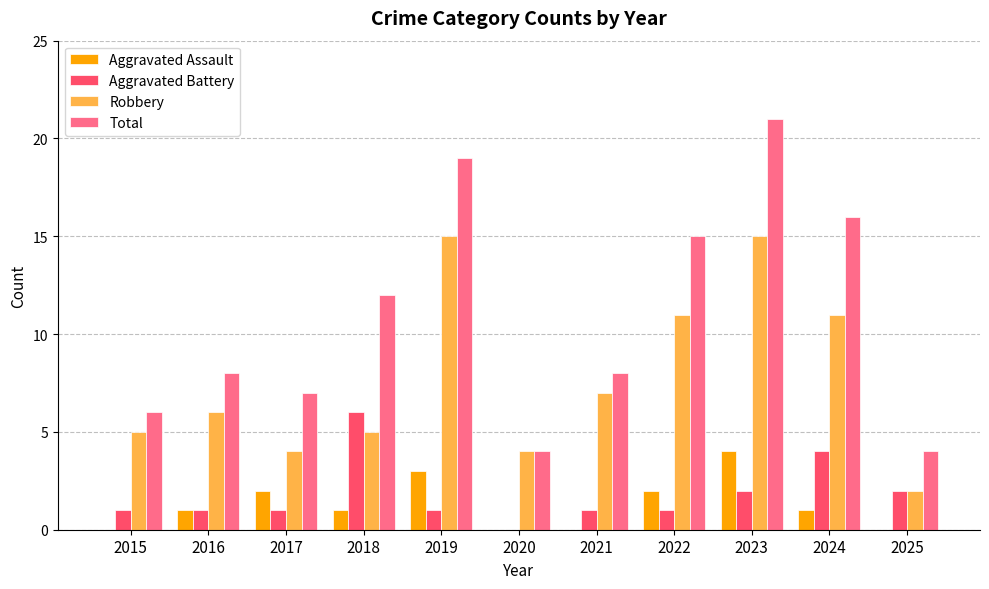

Read the Aggravated Assault value at 2023.

4